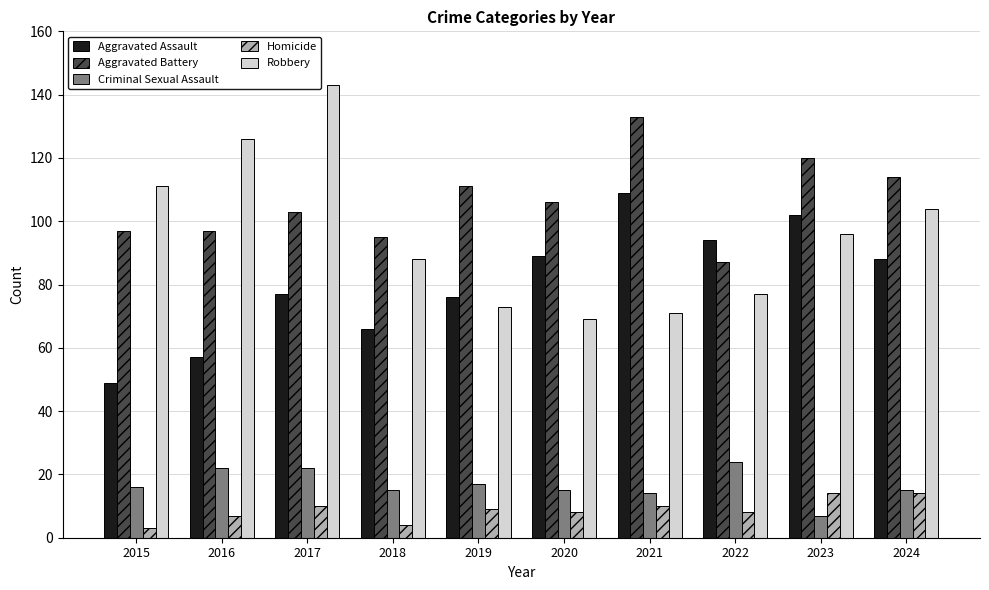

At which category is the sum across all series the highest?

2017